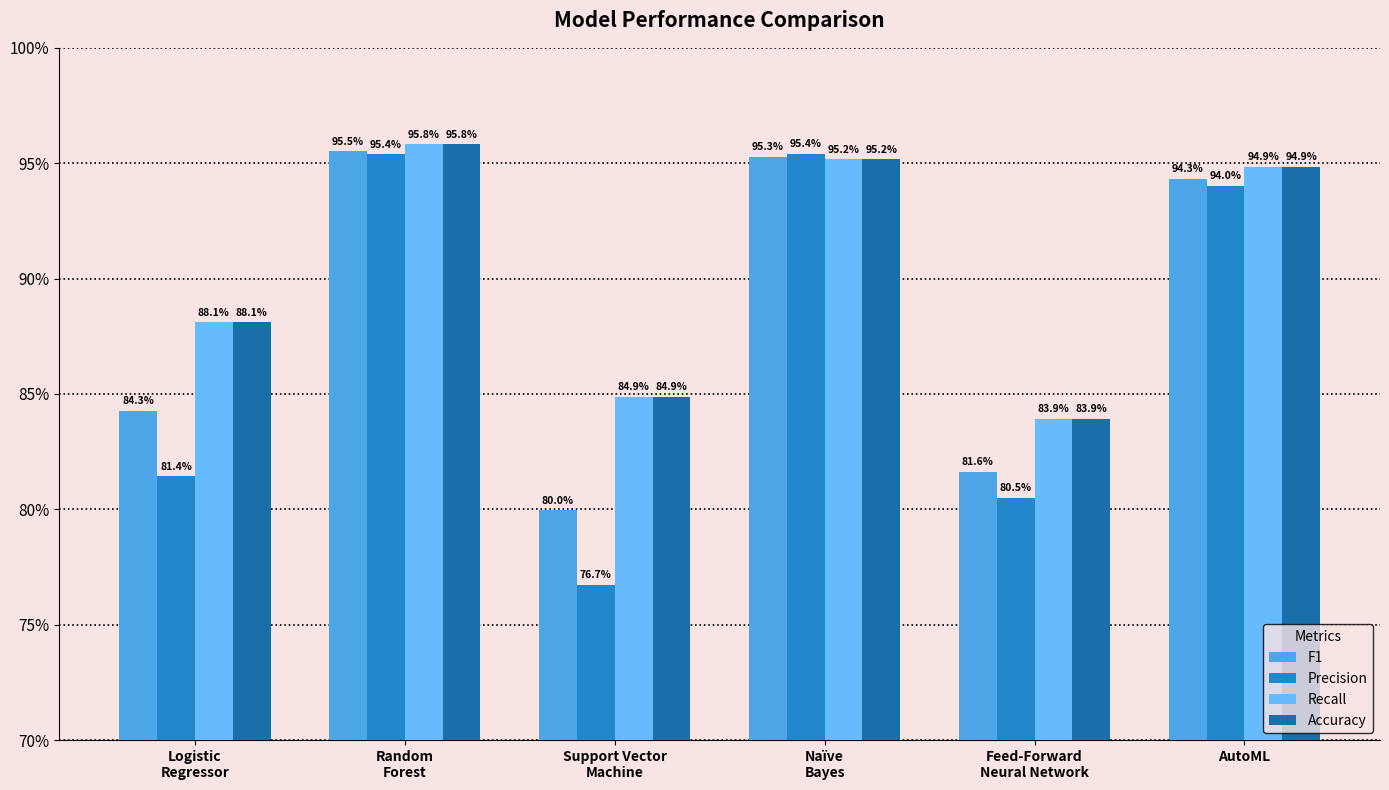

Does the chart contain stacked bars?

No